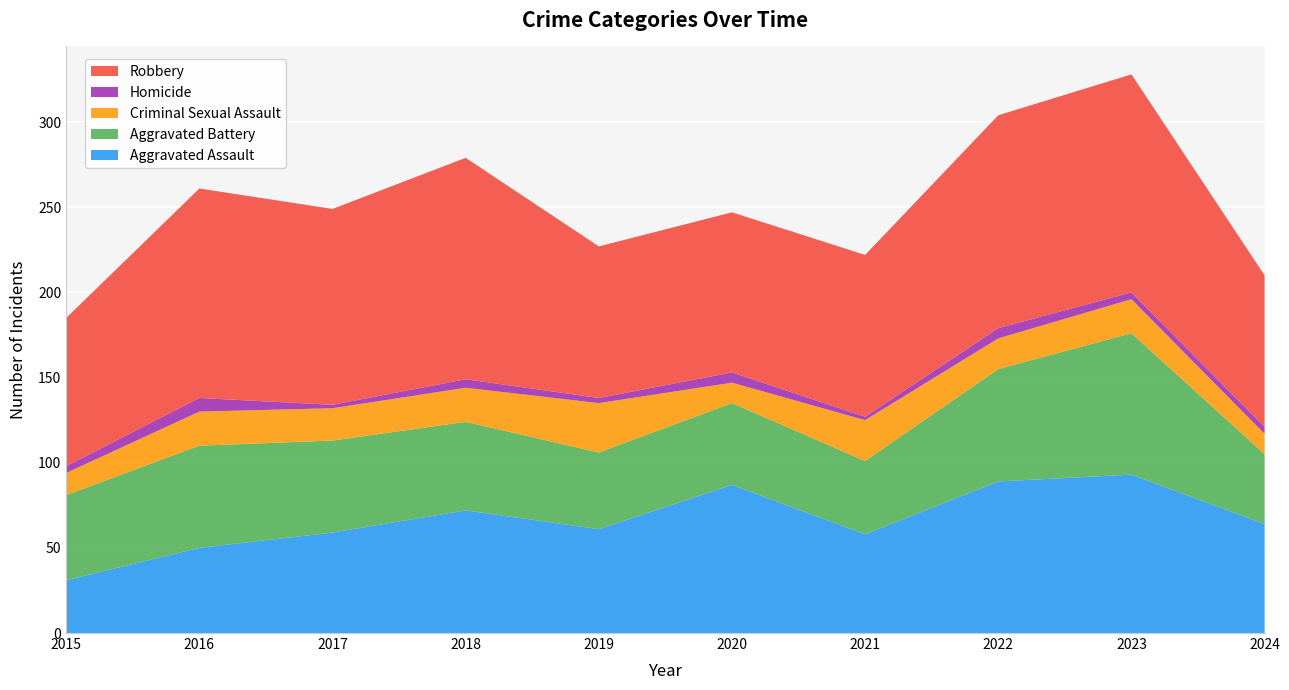

Reading left to right, extract all data points from this chart.

Aggravated Assault: 31	50	59	72	61	87	58	89	93	64
Aggravated Battery: 50	60	54	52	45	48	43	66	83	41
Criminal Sexual Assault: 13	20	19	20	29	12	24	18	20	12
Homicide: 4	8	2	5	3	6	2	6	4	4
Robbery: 87	123	115	130	89	94	95	125	128	89